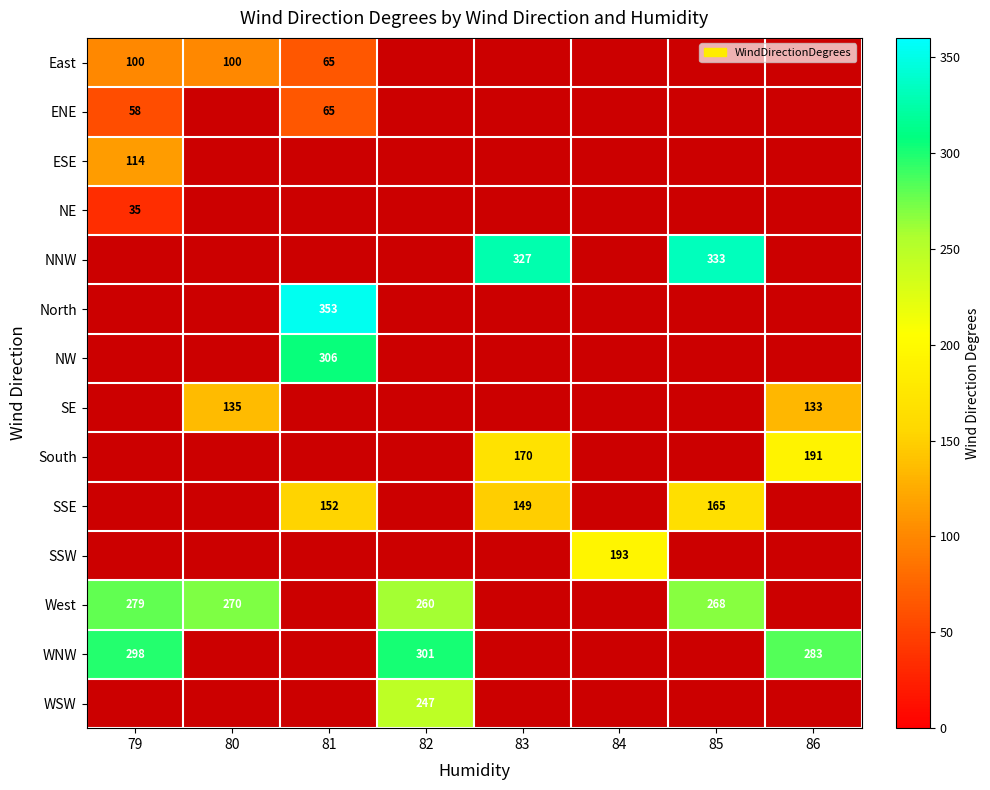

Is it true that SE equals 135 at 80?

True